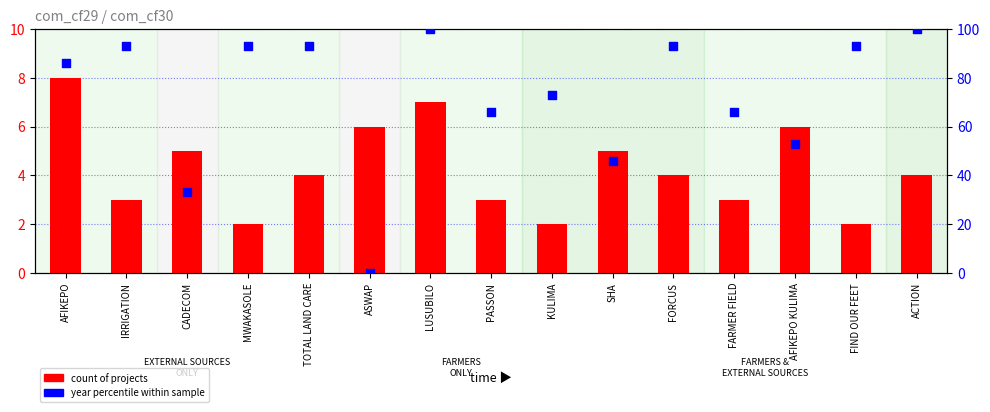

Which series has the largest total across all categories?

year percentile within sample